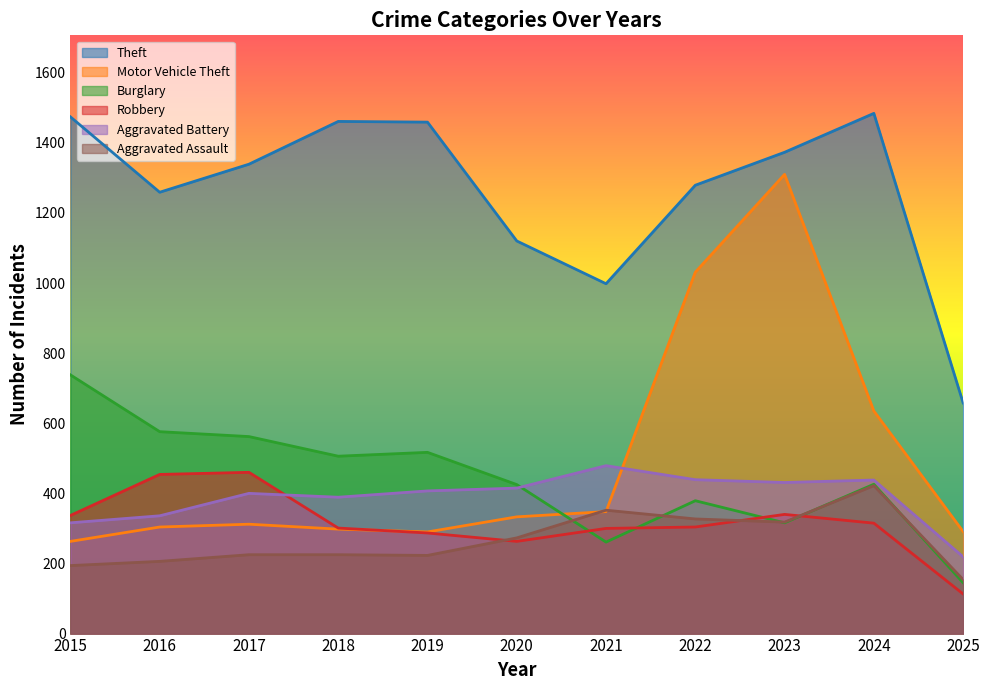

True or false: Aggravated Assault and Burglary cross at least once.

True